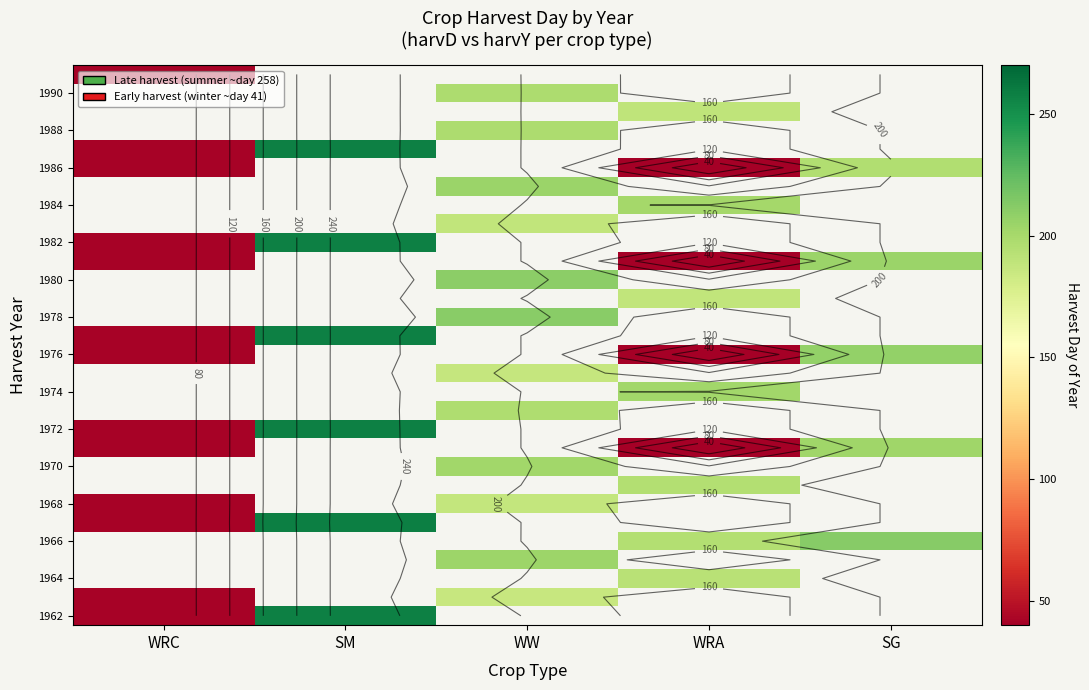

How many data points does each series have?

5